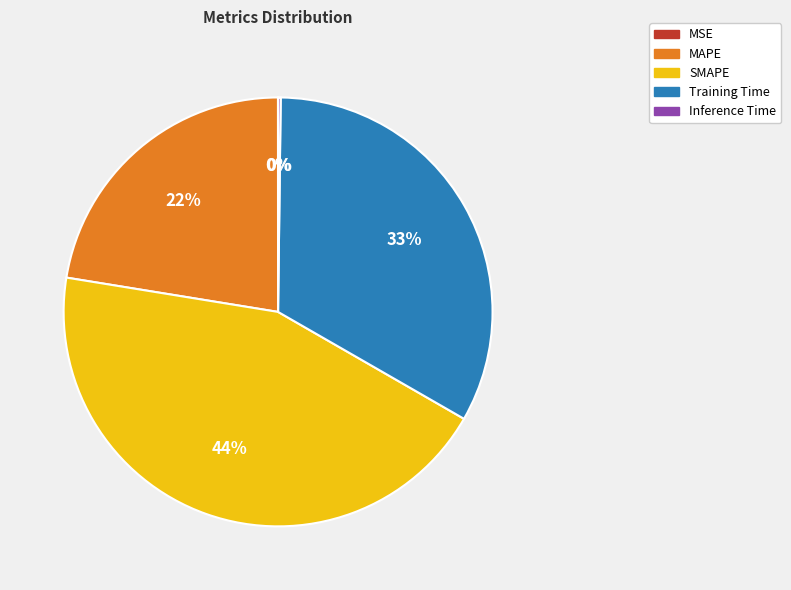

To the nearest percent, what is the average slice percentage?

20%